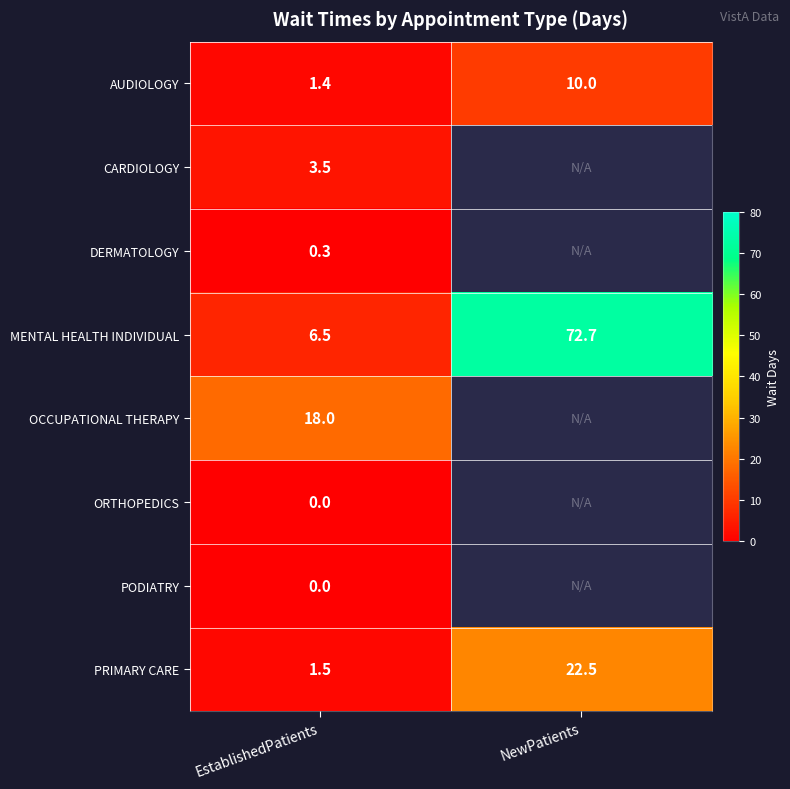

The value of OCCUPATIONAL THERAPY at EstablishedPatients is 18.0. True or false?

True